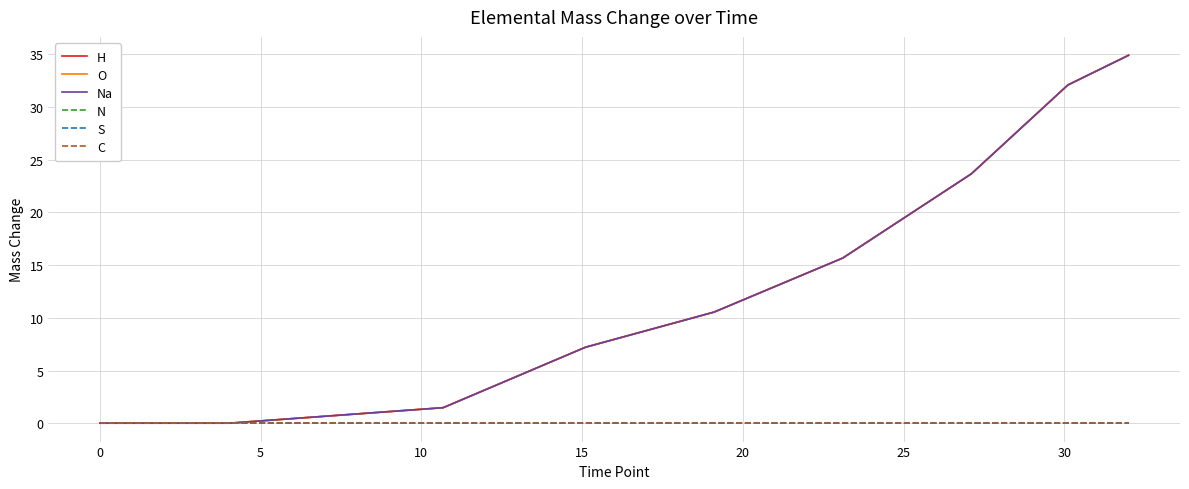

Reading left to right, list all the values displayed in this chart.

H: 0.0	0.0	1.5	7.2	10.5	15.7	23.7	32.1	34.9
O: 0.0	0.0	1.5	7.2	10.5	15.7	23.7	32.1	34.9
Na: 0.0	0.0	1.5	7.2	10.5	15.7	23.7	32.1	34.9
N: 0.0	0.0	0.0	0.0	0.0	0.0	0.0	0.0	0.0
S: 0.0	0.0	0.0	0.0	0.0	0.0	0.0	0.0	0.0
C: 0.0	0.0	0.0	0.0	0.0	0.0	0.0	0.0	0.0